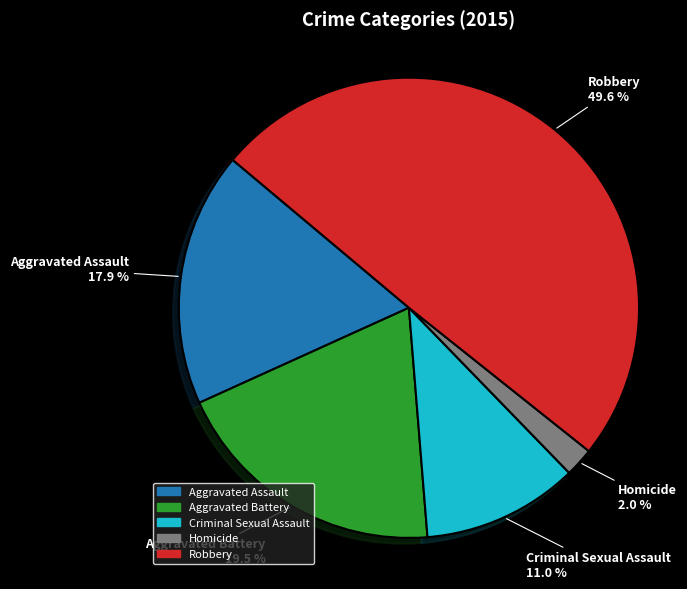

Which category has the biggest portion of the pie?

Robbery